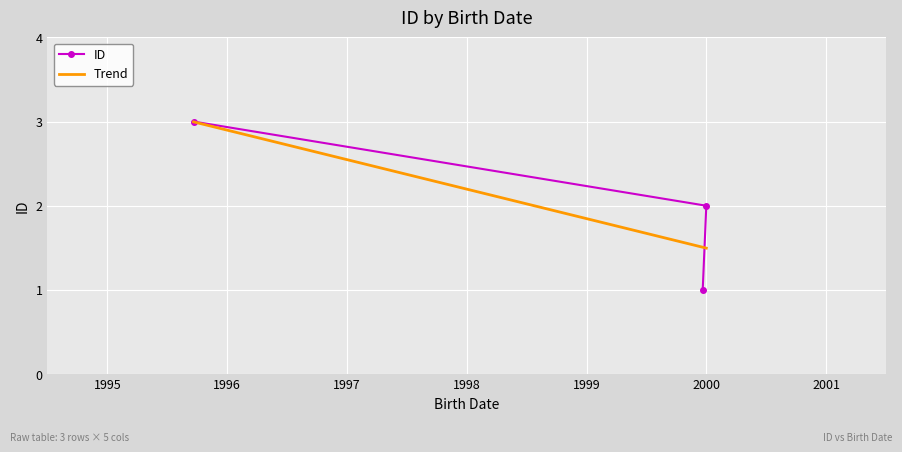

The chart shows a value of 5 at 1995-09-20. True or false?

False